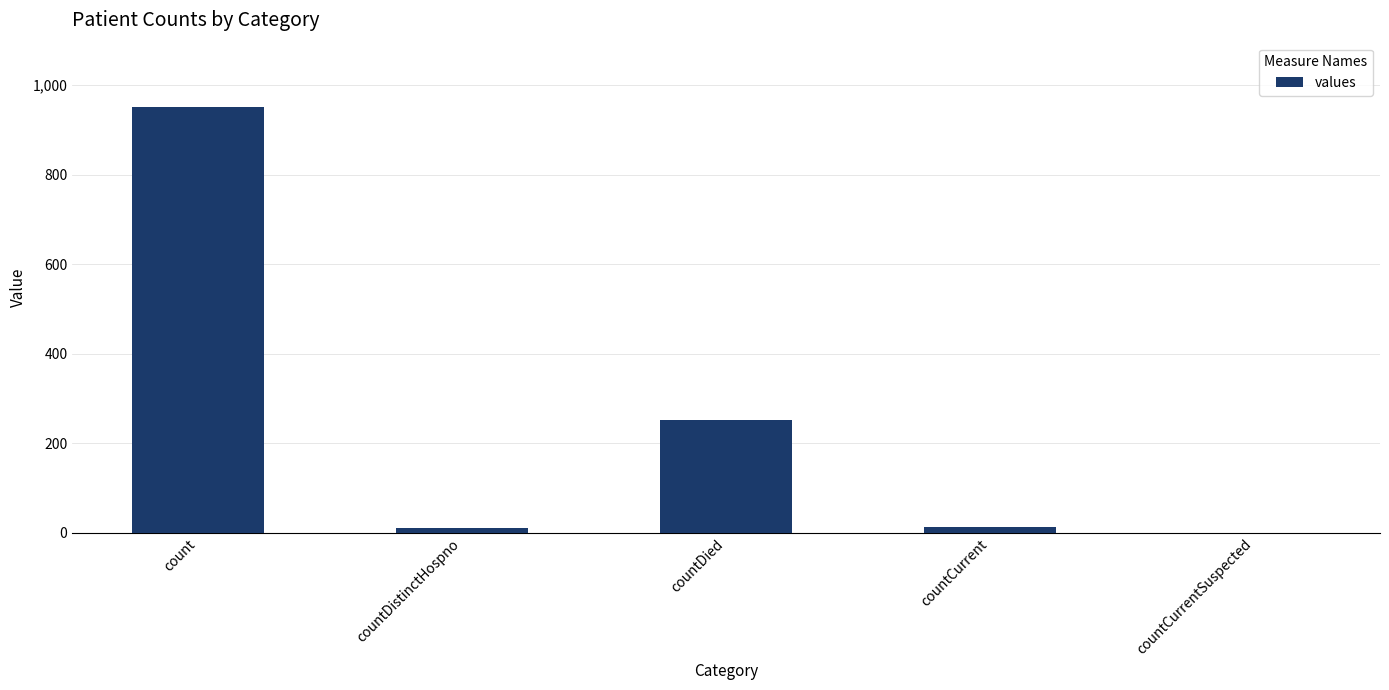

Where is the data nearest to the value 476?

countDied